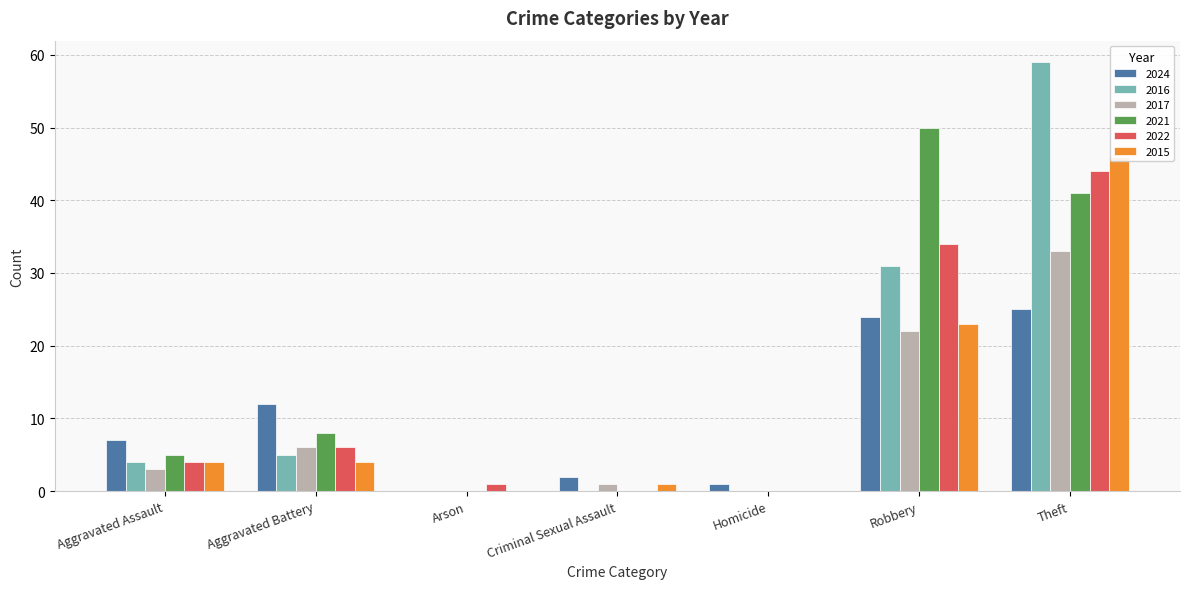

Rank the series by their maximum value, from highest to lowest.

2016, 2021, 2015, 2022, 2017, 2024